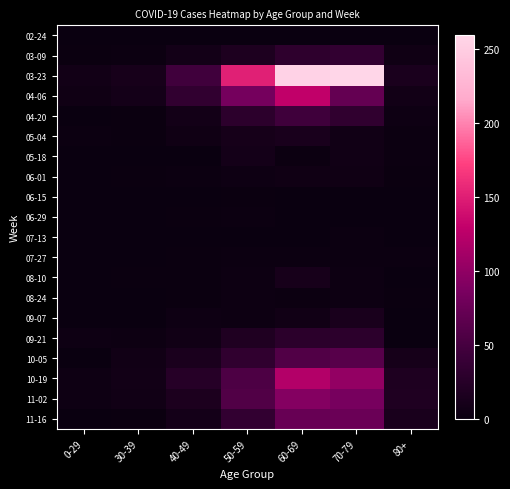

Reading left to right, what are all the values shown in this chart?

02-24: 0-29=0	30-39=0	40-49=1	50-59=1	60-69=1	70-79=1	80+=0
03-09: 0-29=2	30-39=3	40-49=9	50-59=17	60-69=31	70-79=35	80+=6
03-23: 0-29=8	30-39=12	40-49=46	50-59=151	60-69=255	70-79=259	80+=15
04-06: 0-29=6	30-39=10	40-49=34	50-59=83	60-69=129	70-79=71	80+=8
04-20: 0-29=1	30-39=2	40-49=9	50-59=30	60-69=45	70-79=33	80+=5
05-04: 0-29=3	30-39=2	40-49=6	50-59=11	60-69=14	70-79=7	80+=3
05-18: 0-29=0	30-39=1	40-49=0	50-59=10	60-69=3	70-79=7	80+=3
06-01: 0-29=0	30-39=2	40-49=3	50-59=5	60-69=6	70-79=6	80+=2
06-15: 0-29=0	30-39=0	40-49=1	50-59=2	60-69=1	70-79=1	80+=1
06-29: 0-29=0	30-39=0	40-49=2	50-59=3	60-69=0	70-79=0	80+=0
07-13: 0-29=0	30-39=0	40-49=0	50-59=0	60-69=0	70-79=3	80+=0
07-27: 0-29=0	30-39=0	40-49=2	50-59=3	60-69=3	70-79=3	80+=3
08-10: 0-29=1	30-39=2	40-49=2	50-59=4	60-69=12	70-79=4	80+=1
08-24: 0-29=0	30-39=0	40-49=2	50-59=4	60-69=3	70-79=4	80+=2
09-07: 0-29=0	30-39=1	40-49=5	50-59=4	60-69=7	70-79=14	80+=0
09-21: 0-29=5	30-39=4	40-49=7	50-59=19	60-69=29	70-79=30	80+=1
10-05: 0-29=1	30-39=7	40-49=15	50-59=33	60-69=58	70-79=62	80+=11
10-19: 0-29=5	30-39=8	40-49=25	50-59=55	60-69=121	70-79=102	80+=18
11-02: 0-29=5	30-39=7	40-49=16	50-59=58	60-69=93	70-79=84	80+=19
11-16: 0-29=0	30-39=2	40-49=10	50-59=35	60-69=73	70-79=75	80+=14